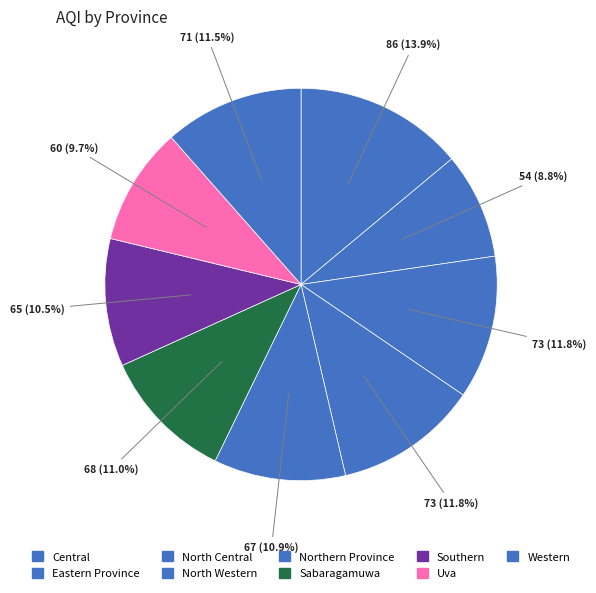

To the nearest percent, what percentage of the pie is Northern Province?

11%